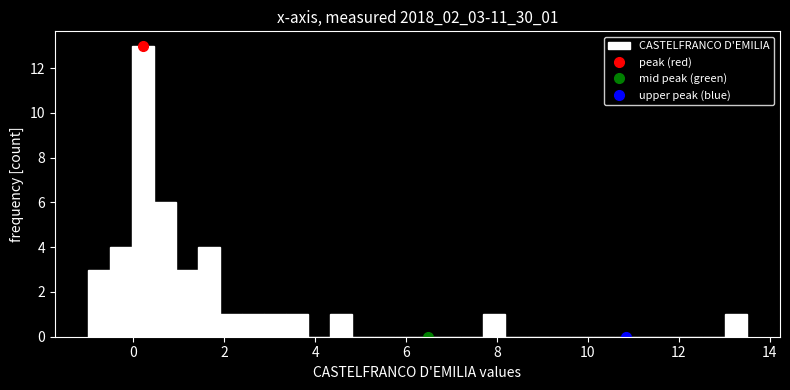

Around what value on the x-axis is the tallest bar? Give the approximate position of its centre, as read against the axis.

0.2